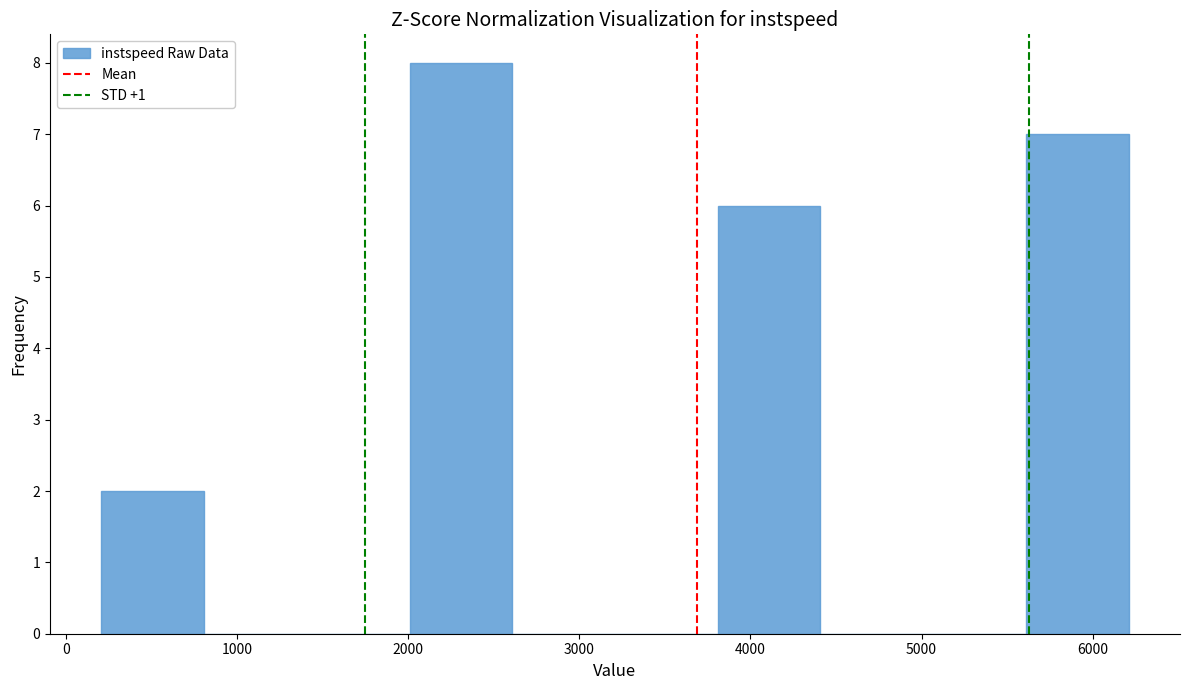

Reading left to right, transcribe this chart: for each bar, give the range it covers on the x-axis and its height. Neither the bar edges nor the heights are printed on the chart, so give them approximately, as read against the axes.

200 to 800: 2
800 to 1400: 0
1400 to 2000: 0
2000 to 2600: 8
2600 to 3200: 0
3200 to 3800: 0
3800 to 4400: 6
4400 to 5000: 0
5000 to 5600: 0
5600 to 6200: 7